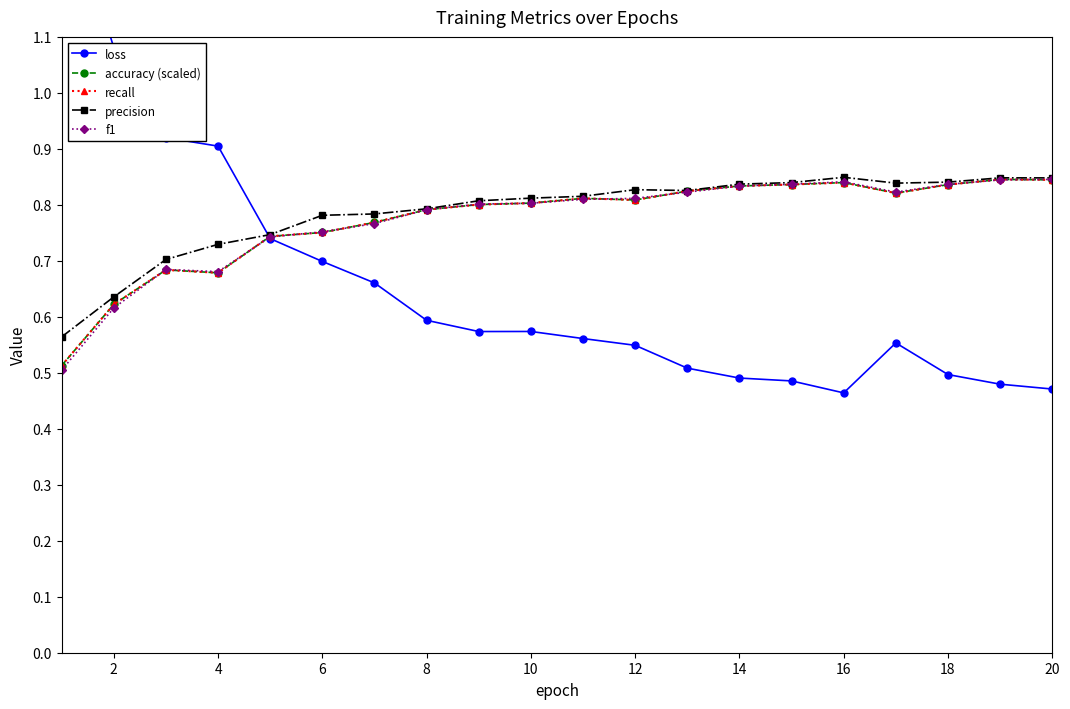

Where do recall and f1 first cross each other?

2 and 4